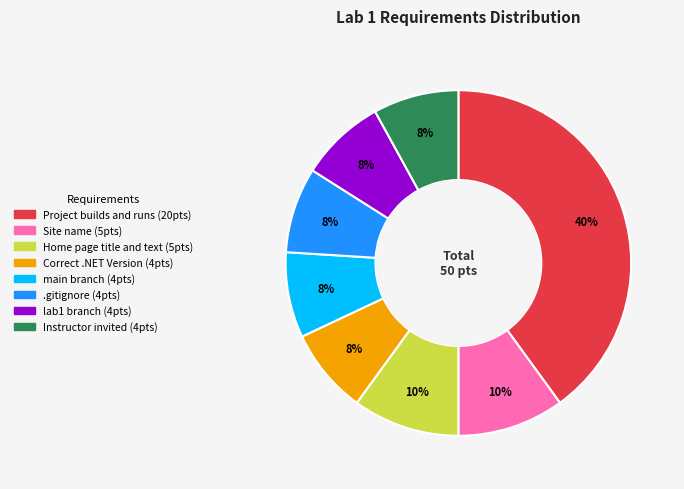

Is there a majority slice in this chart?

No